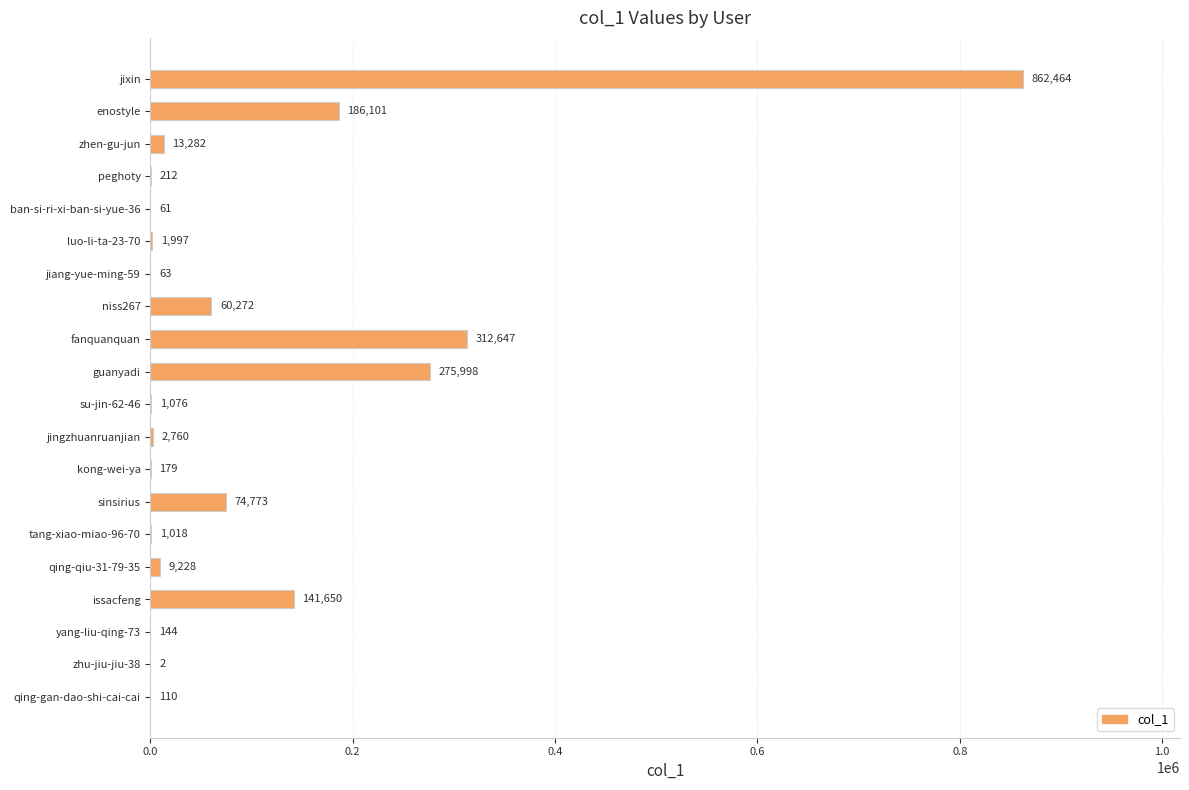

At which label is the value closest to 431233?

fanquanquan